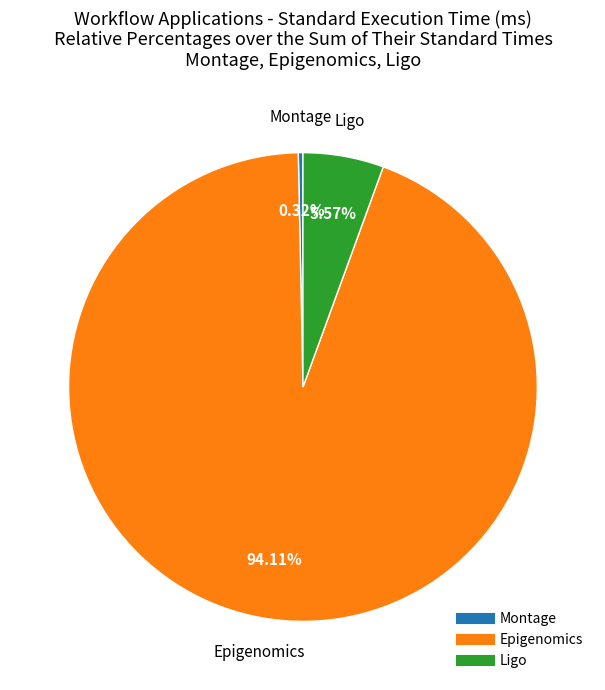

Is there any slice that represents more than half of the pie?

Yes